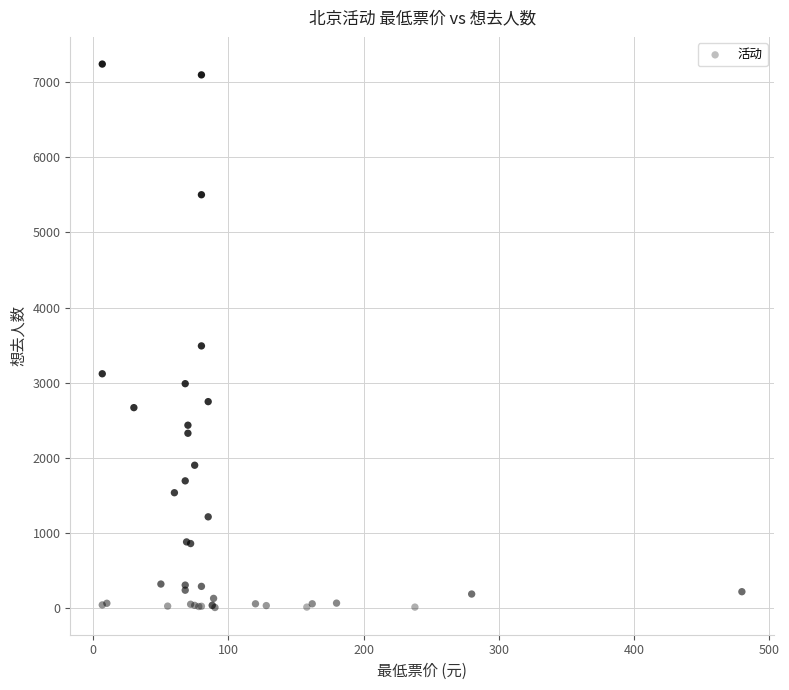

What Y value in the scatter plot is closest to 3623?

3489